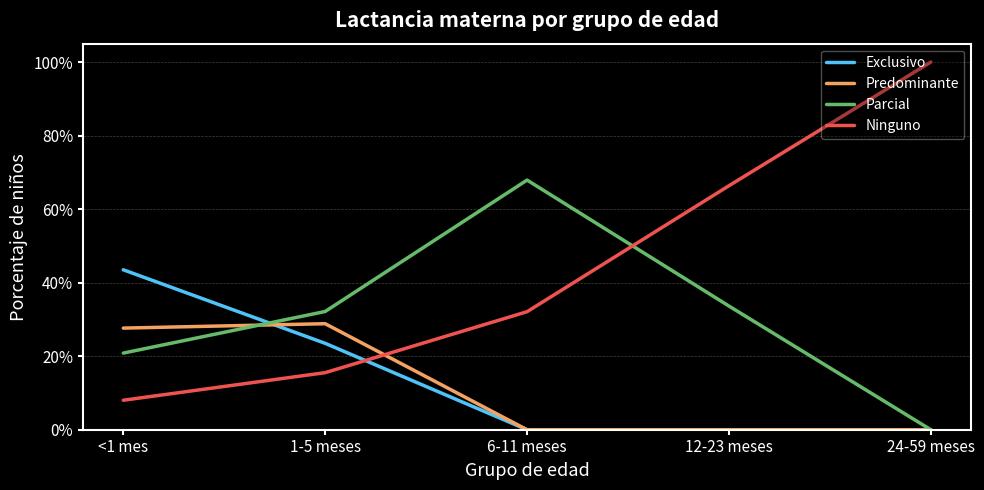

What are all the series names shown in the legend?

Exclusivo, Predominante, Parcial, Ninguno